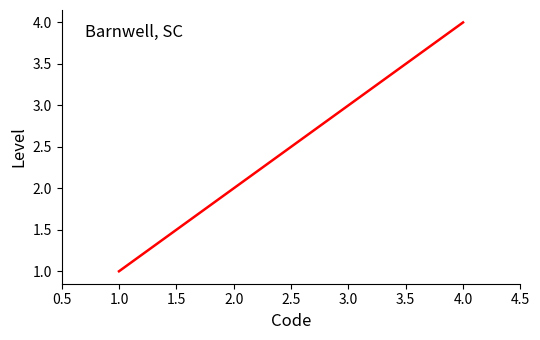

Count the number of data series in this chart.

1